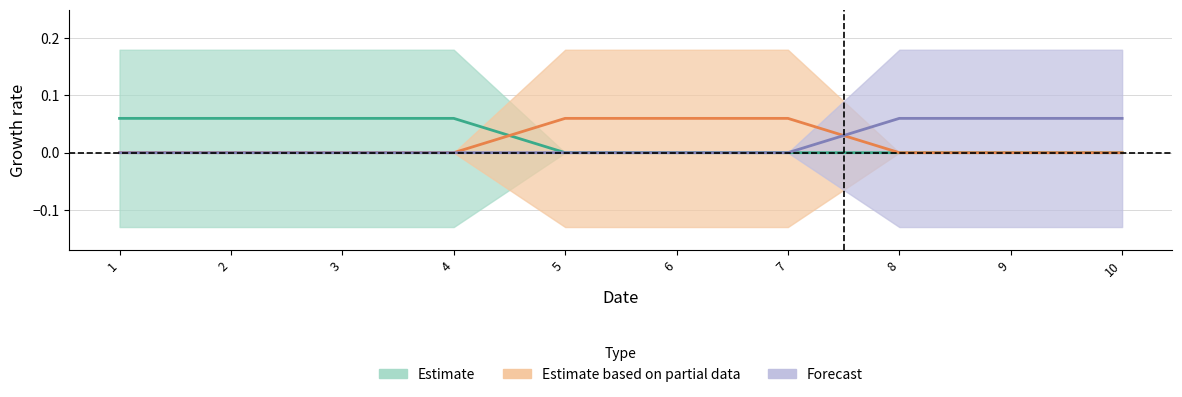

Does the chart have visible grid lines?

Yes